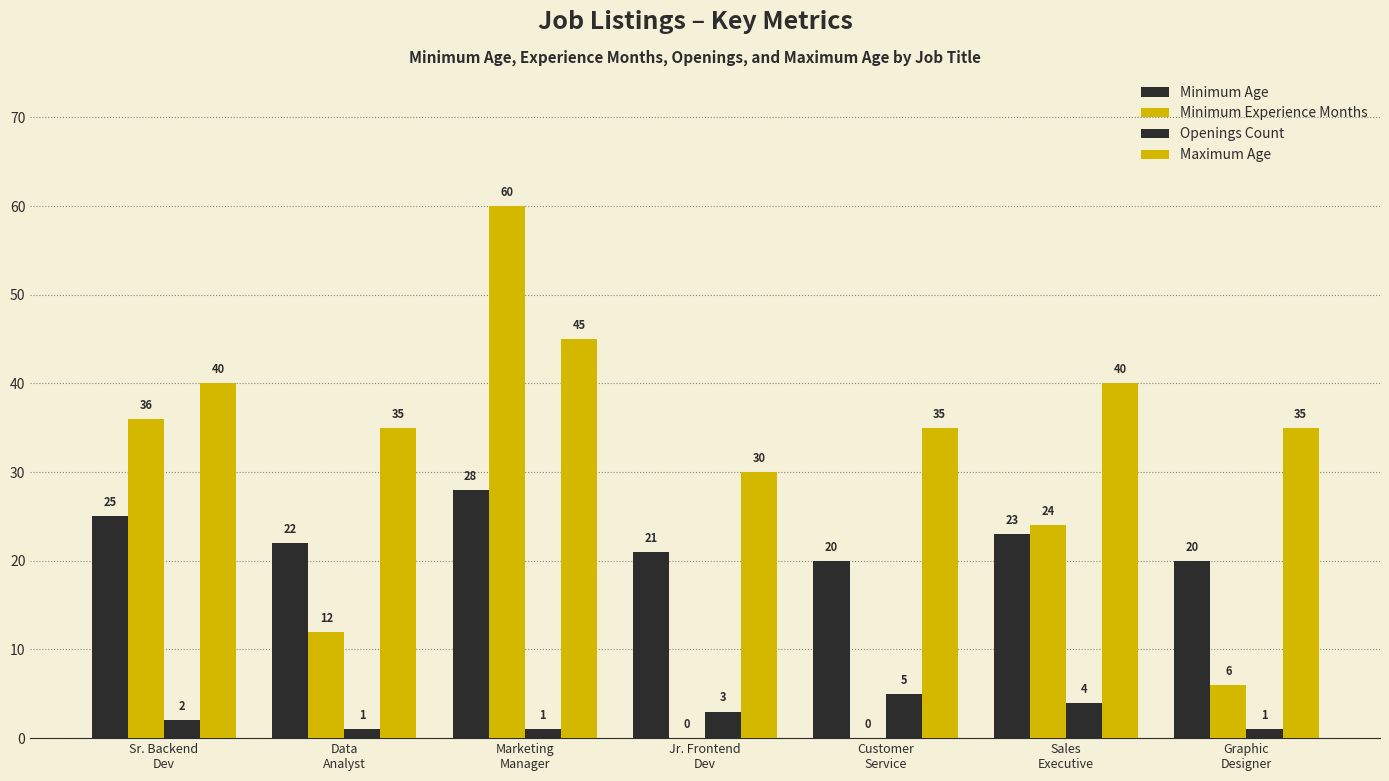

What is the greatest value displayed?

60